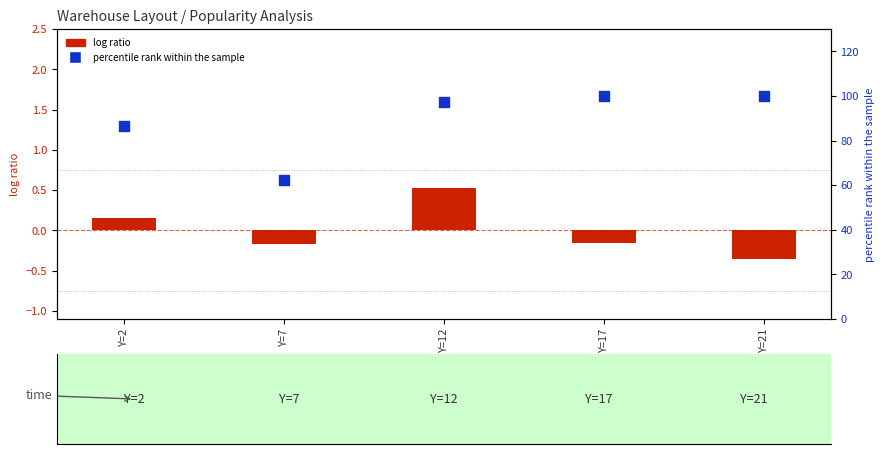

Which series has the widest spread of Y values?

percentile rank within the sample